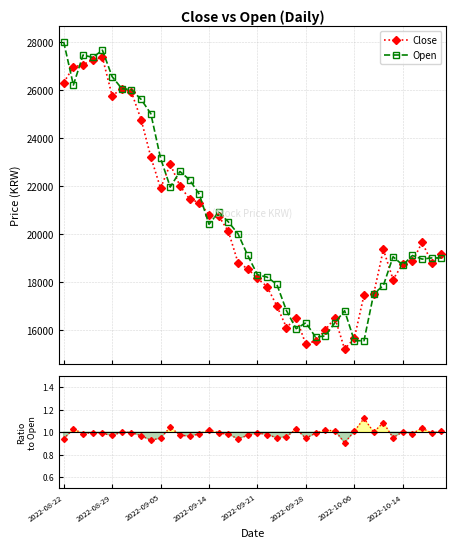

True or false: Close/Open has a value of 1.0 at 16.

True